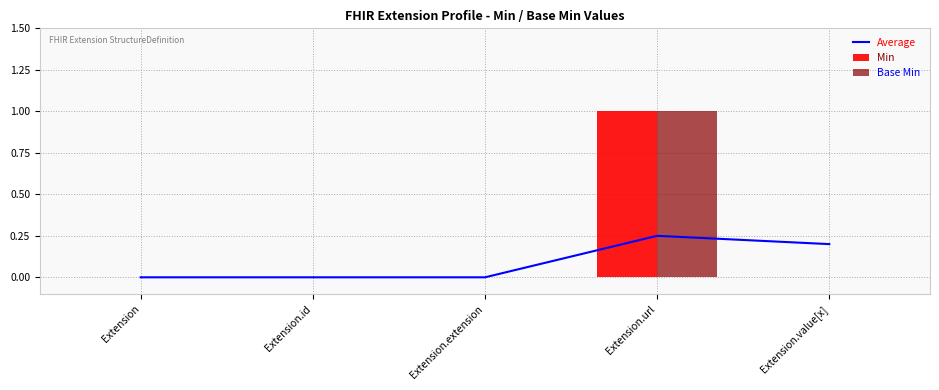

Which series has the largest range (max minus min)?

Min